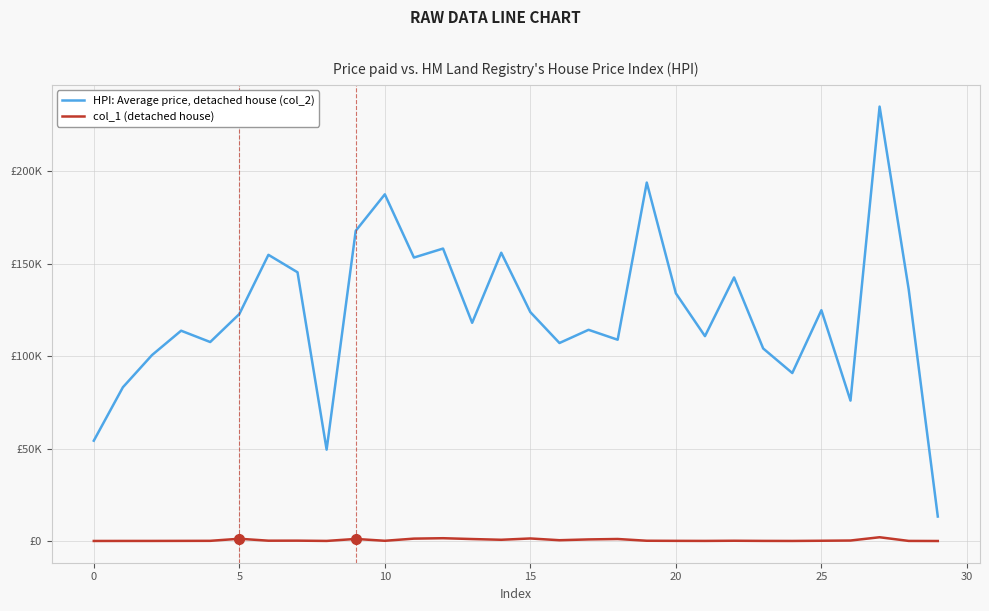

Does the chart display data point markers on the line(s)?

No